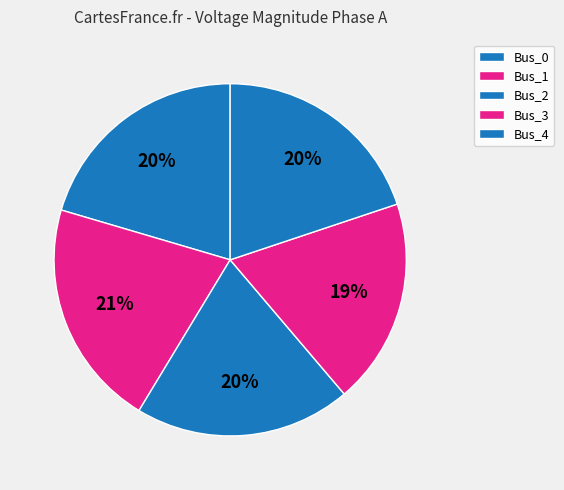

Count the number of slices in the pie.

5